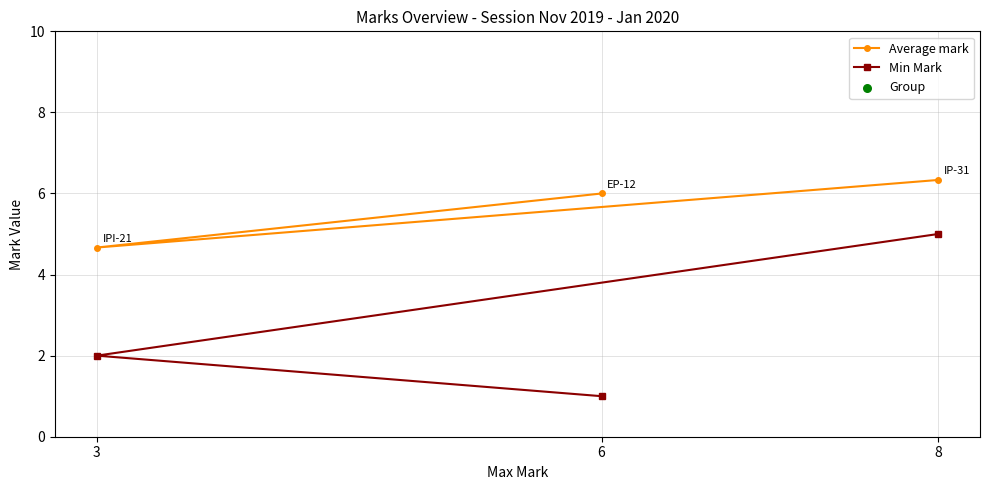

Is the value of Group at 8 greater than the value of Average mark at 3?

Yes